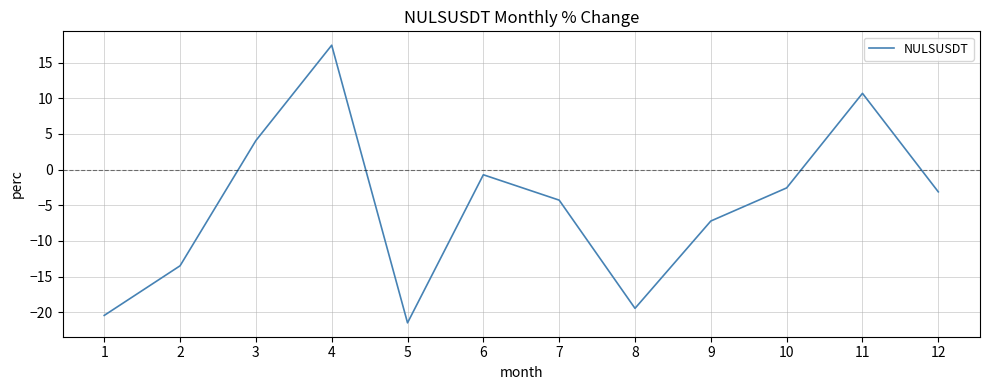

How many lines are shown in the chart?

1